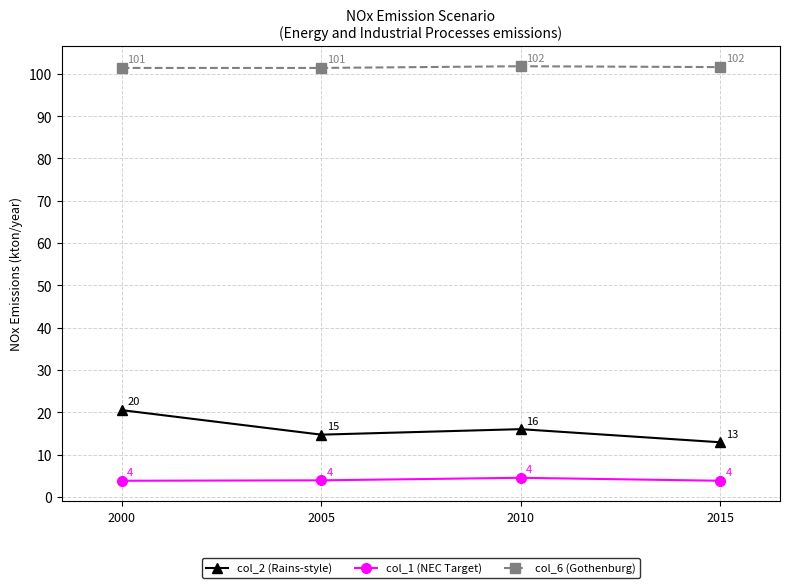

In col_2 (Rains-style), how many points are higher than both neighbors (excluding endpoints)?

1